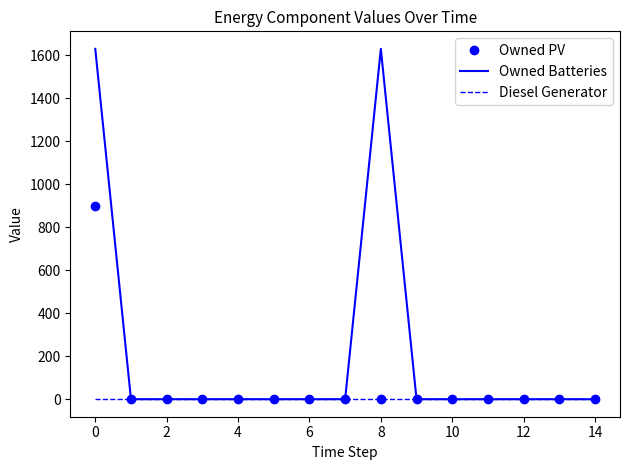

Which series has the widest spread of values?

Owned Batteries